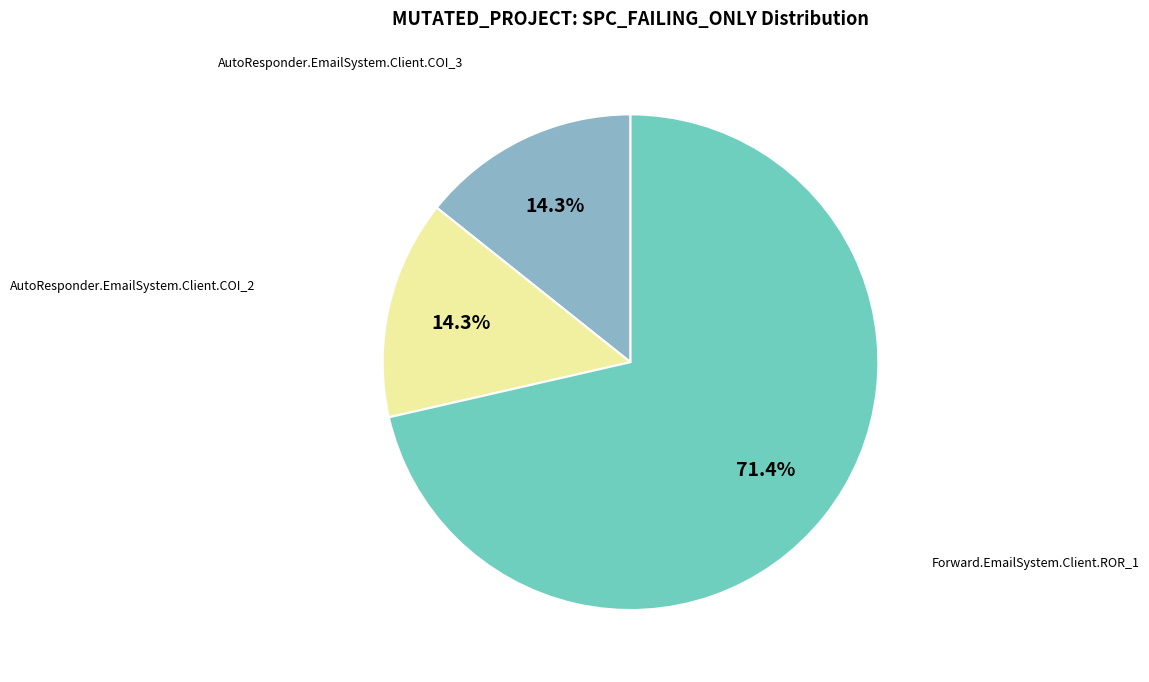

Is there any slice that represents more than half of the pie?

Yes